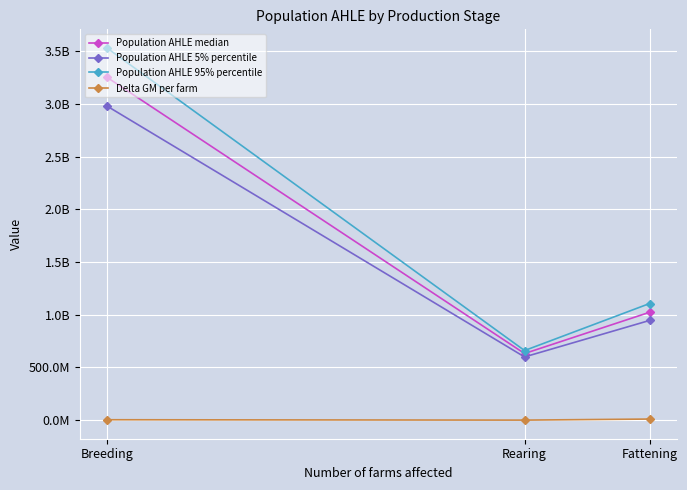

Does the chart have visible grid lines?

Yes